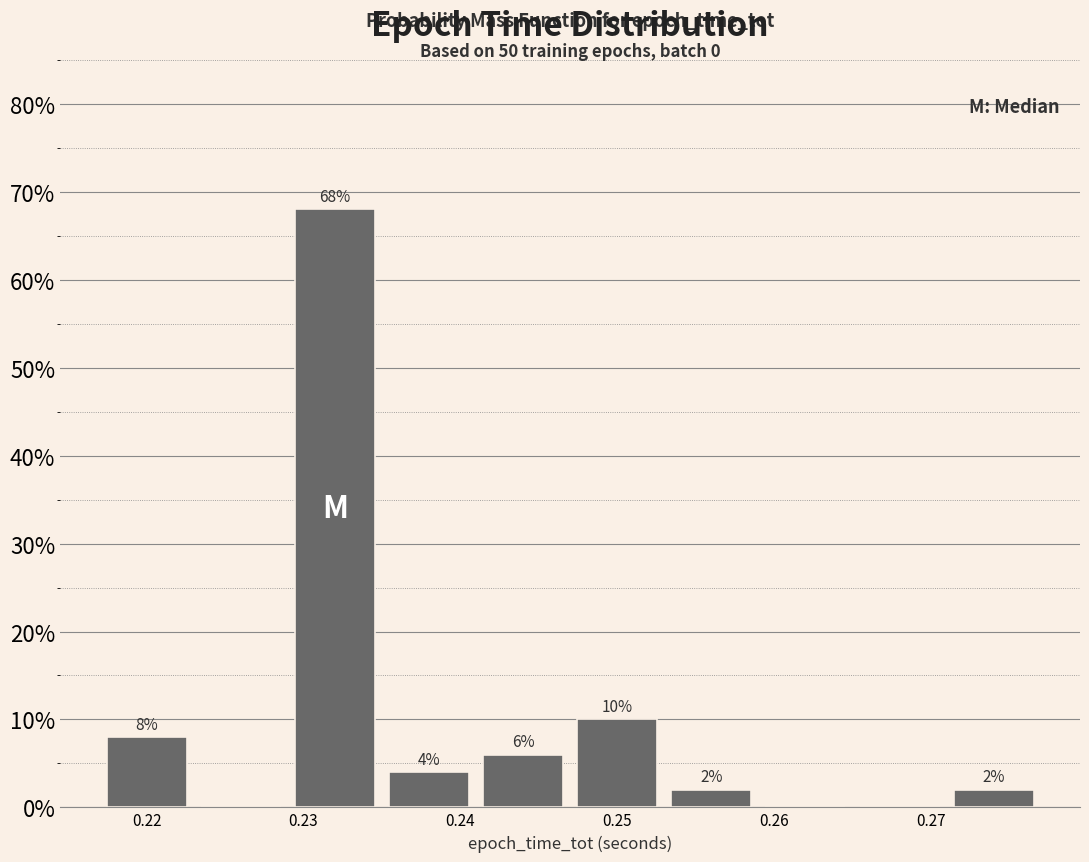

Over which range of the x-axis is the bar tallest?

0.229 to 0.235